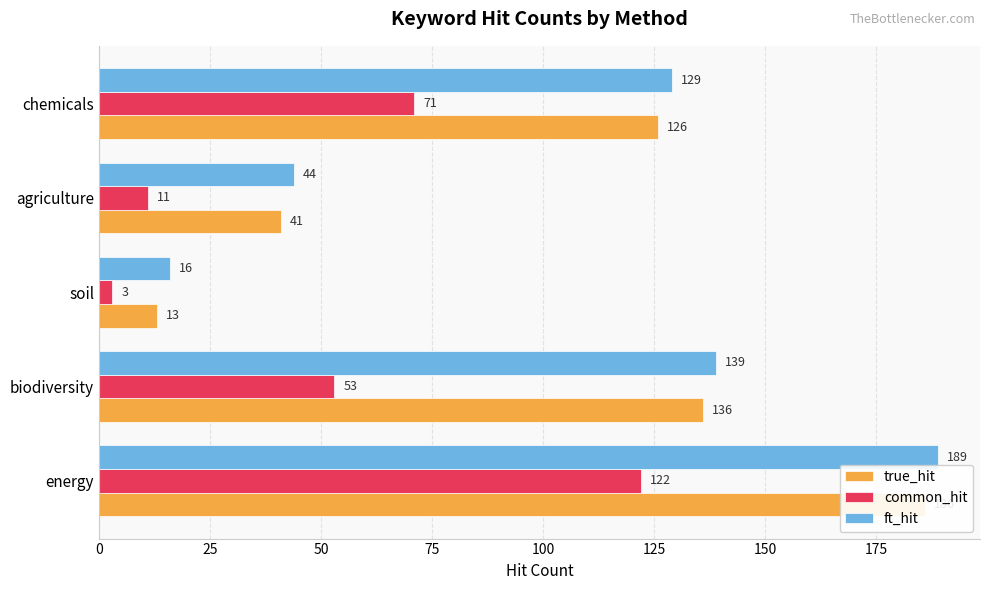

How many bars are there in total?

15